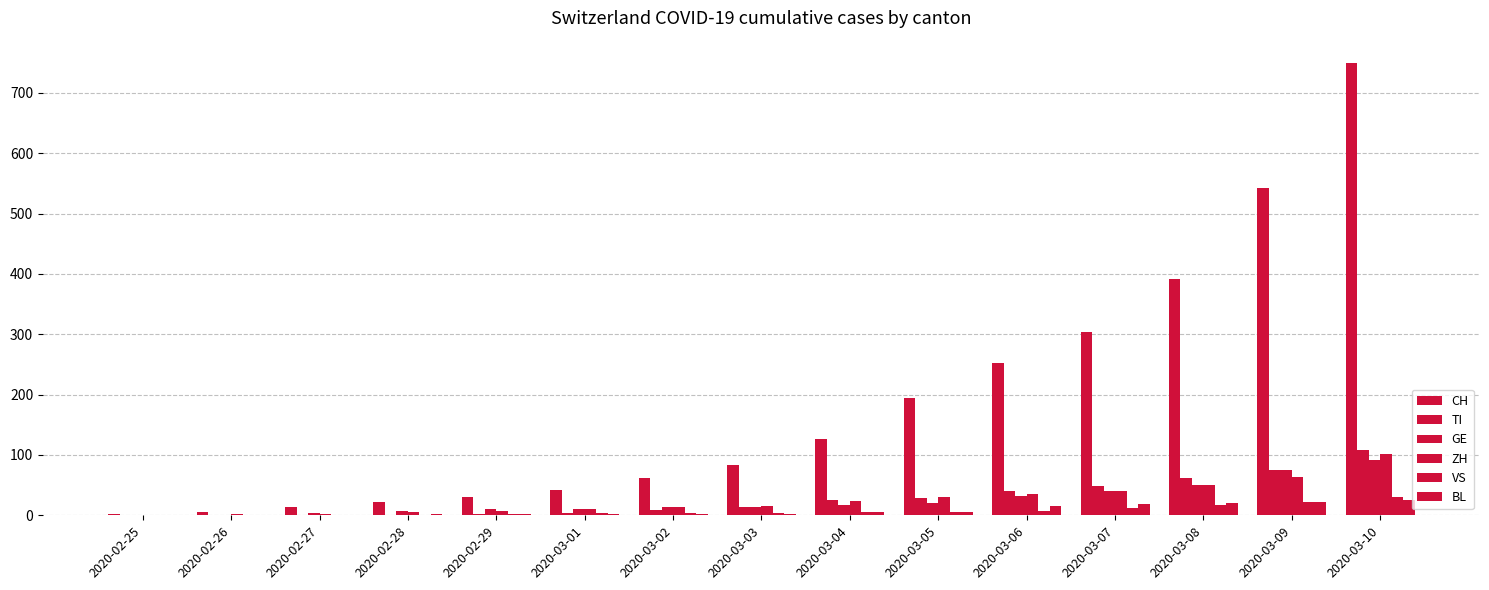

How many series are shown in this chart?

6